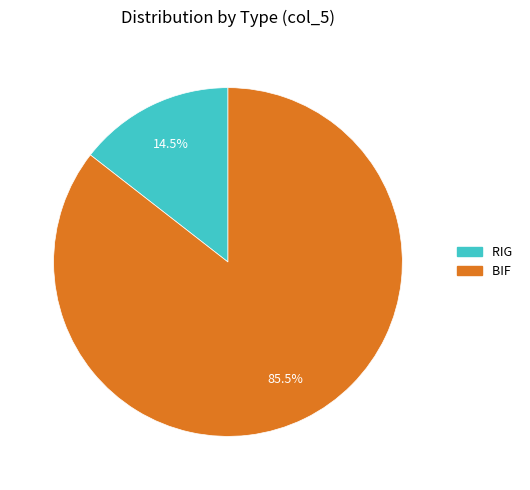

Which category has the smallest portion of the pie?

RIG